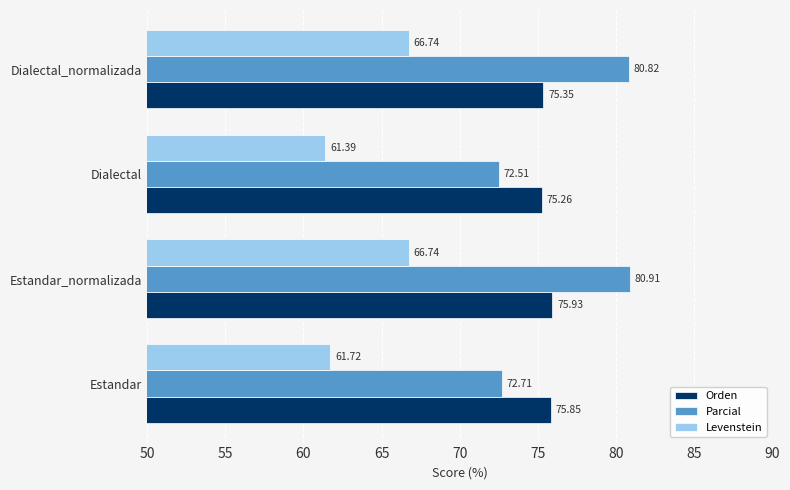

What is the spread (max minus min) of values at Estandar?

14.1